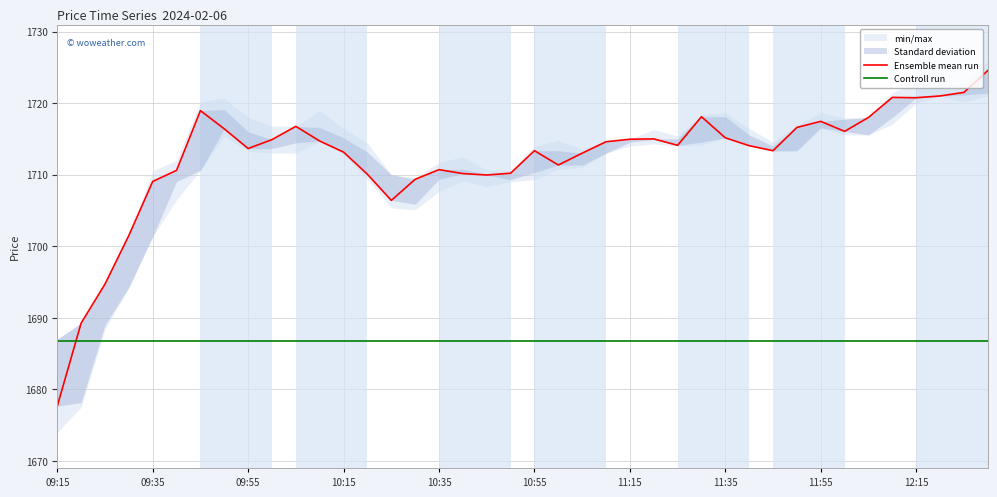

How many data points does each series have?

40